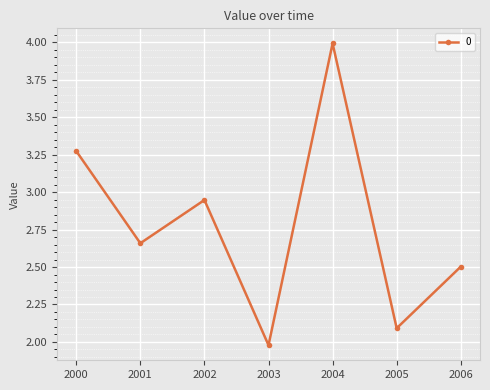

What is the ratio of the value at 2006 to the value at 2000?

0.8